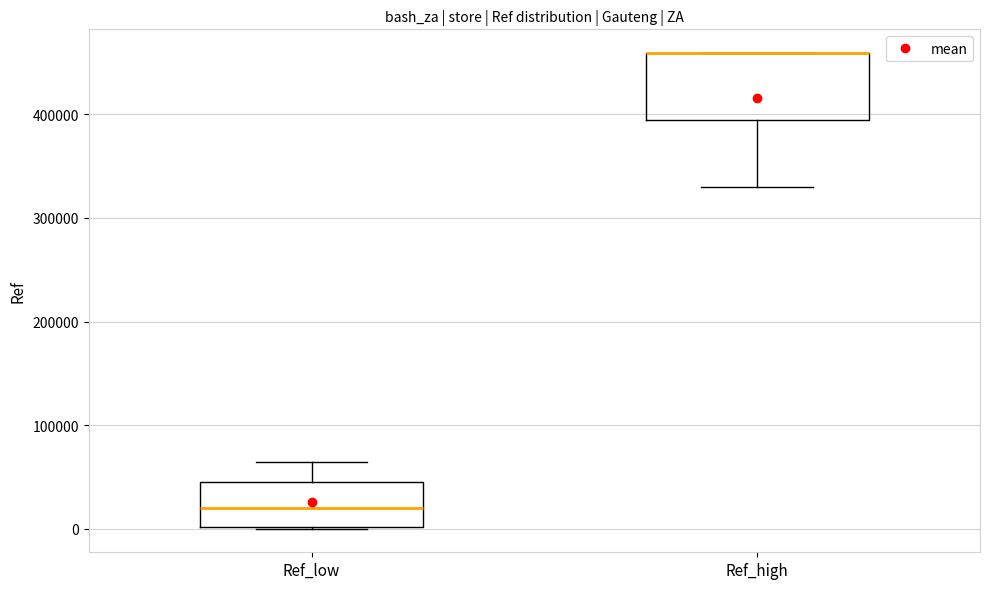

Reading left to right, read every box against the y-axis: the position of its median line, the range the box covers, and the ends of its whiskers. The values are not printed on the chart, so give them approximately, as read against the axis.

Ref_low: median 20000, box 0 to 50000, whiskers 0 to 60000
Ref_high: median 460000 (drawn on the box's upper edge), box 390000 to 460000, whiskers 330000 to 460000